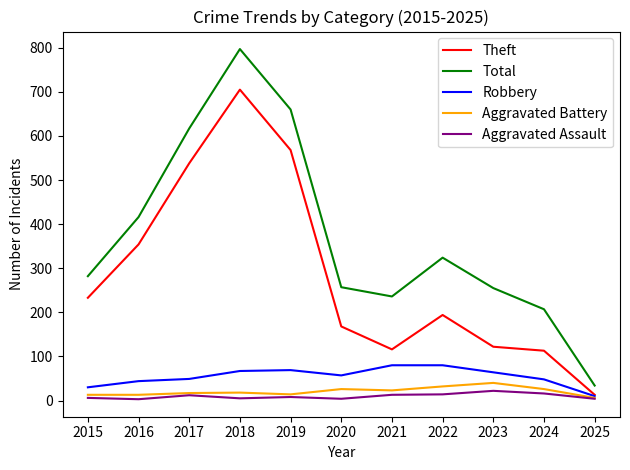

At which category is the sum across all series the highest?

2018